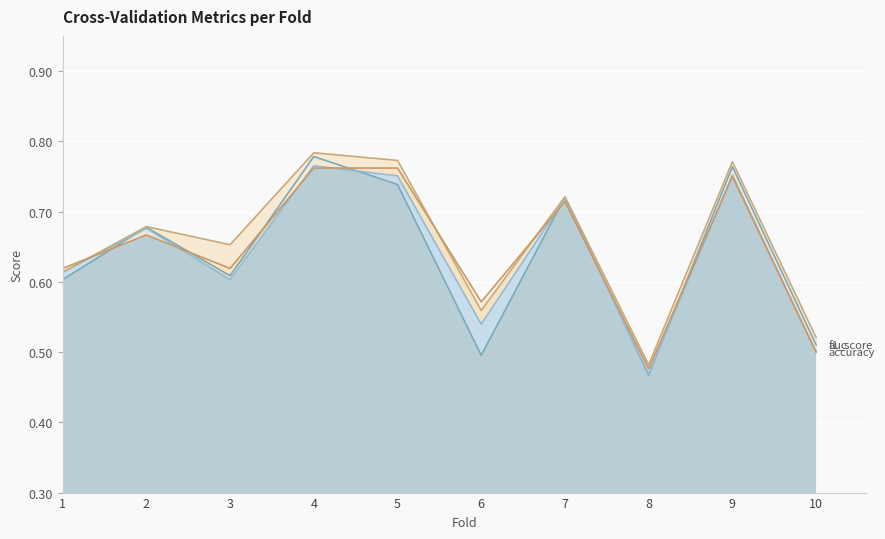

What is the greatest value displayed?

0.8